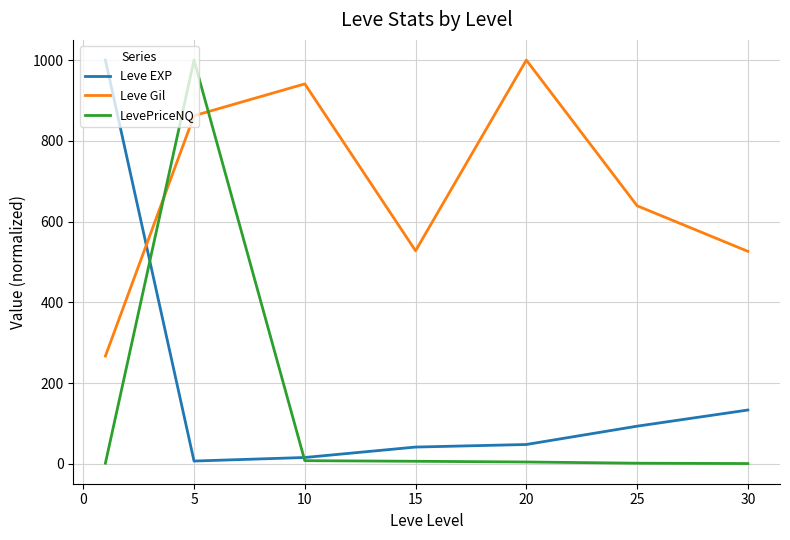

What is the maximum value for Leve EXP?

1000.0